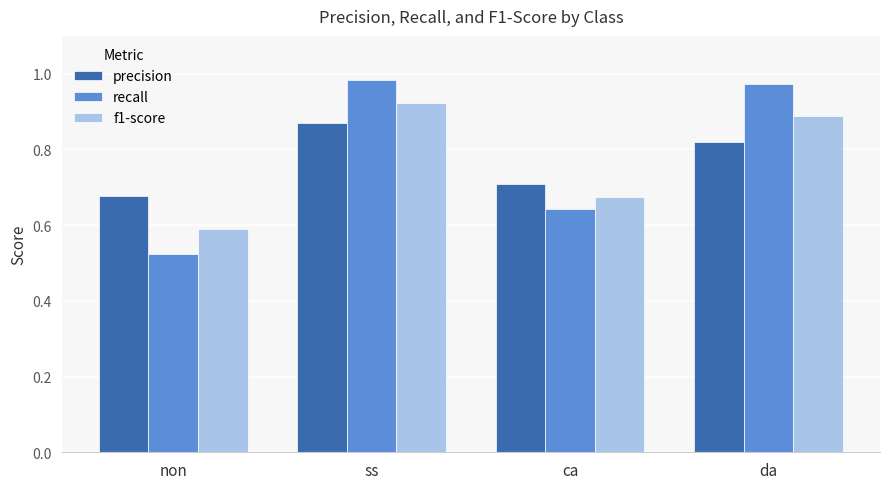

What position from the right is ss?

3